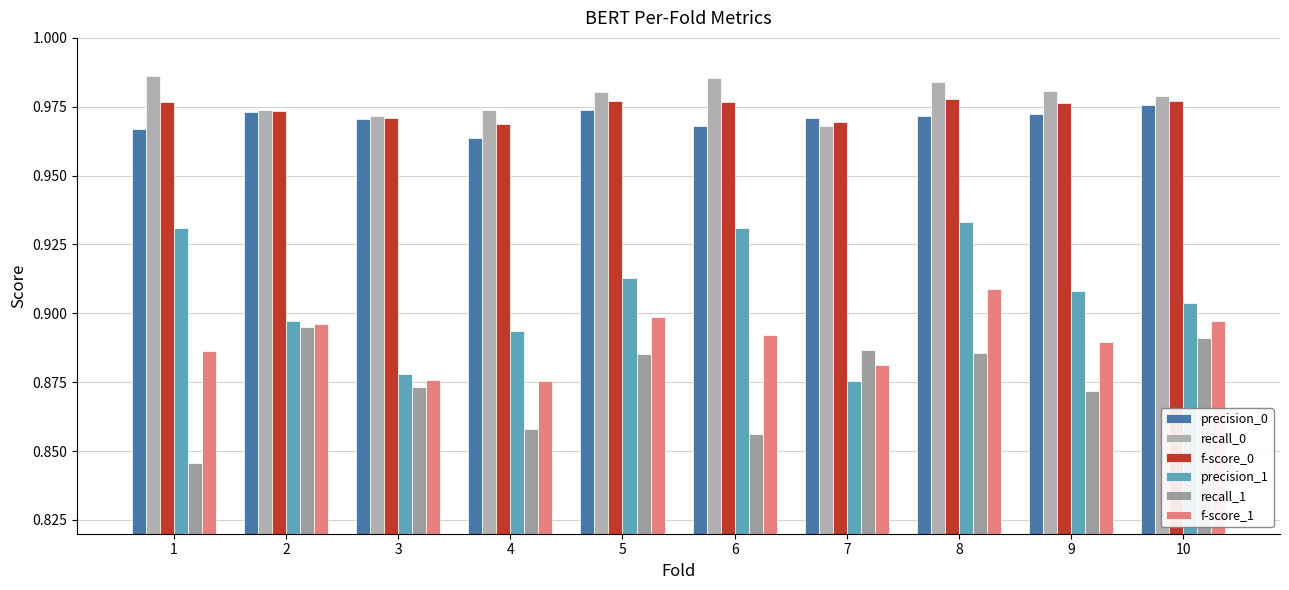

What are all the series names shown in the legend?

precision_0, recall_0, f-score_0, precision_1, recall_1, f-score_1